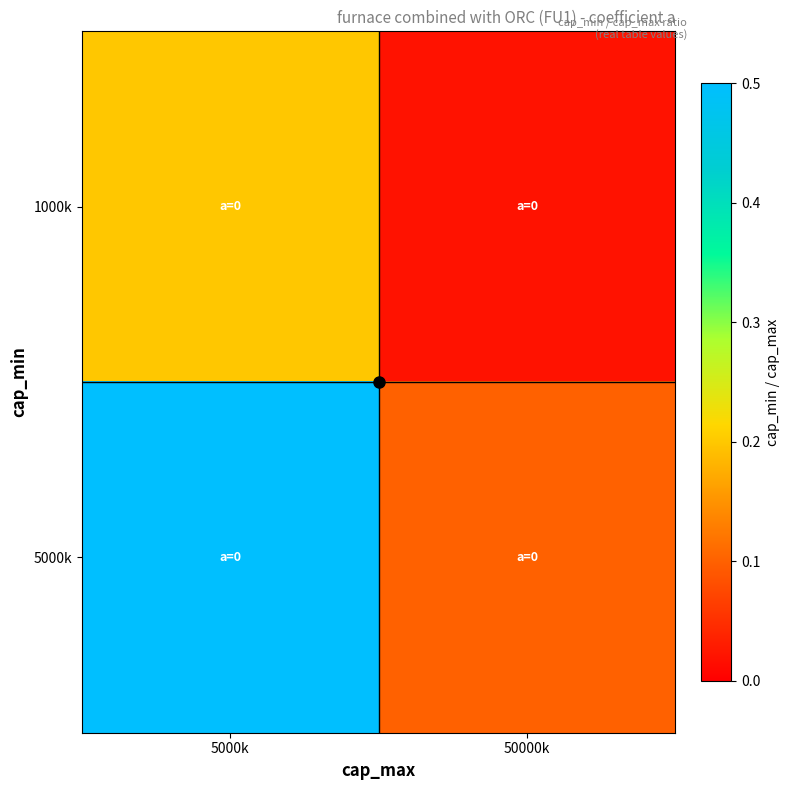

Rank the series at 50000k from highest to lowest value.

5000k, 1000k